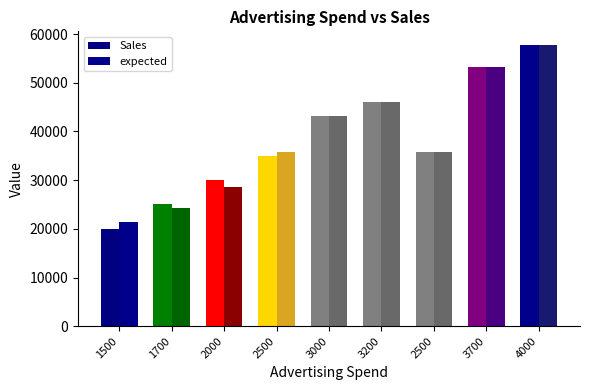

What is the minimum value for Sales?

20000.0